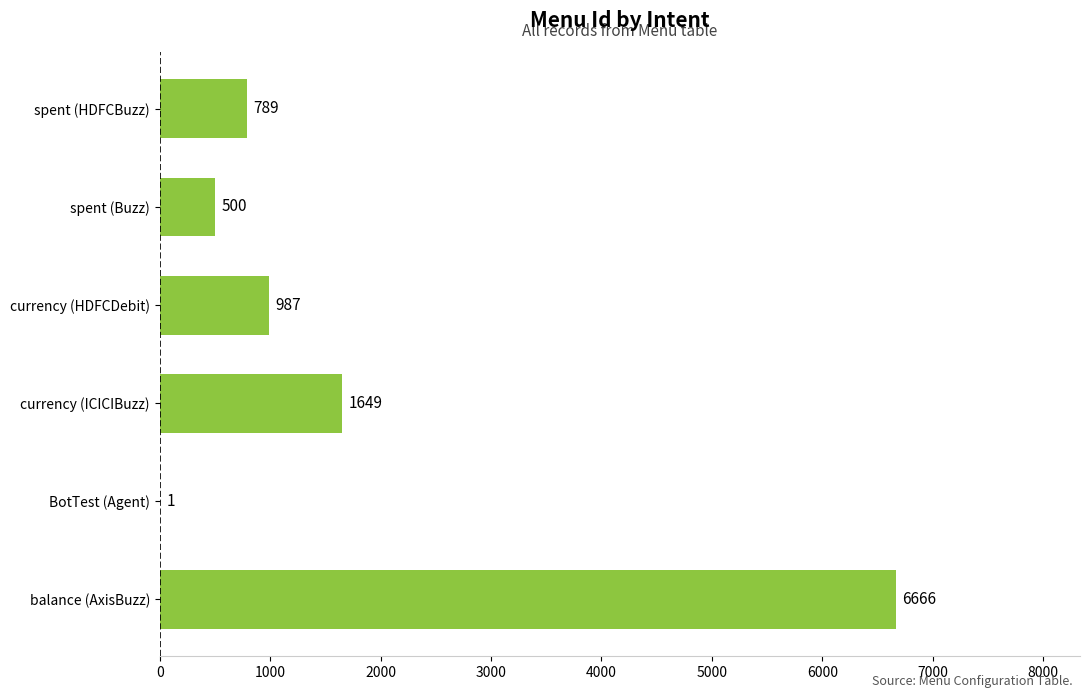

The value at currency (ICICIBuzz) is 1649. True or false?

True